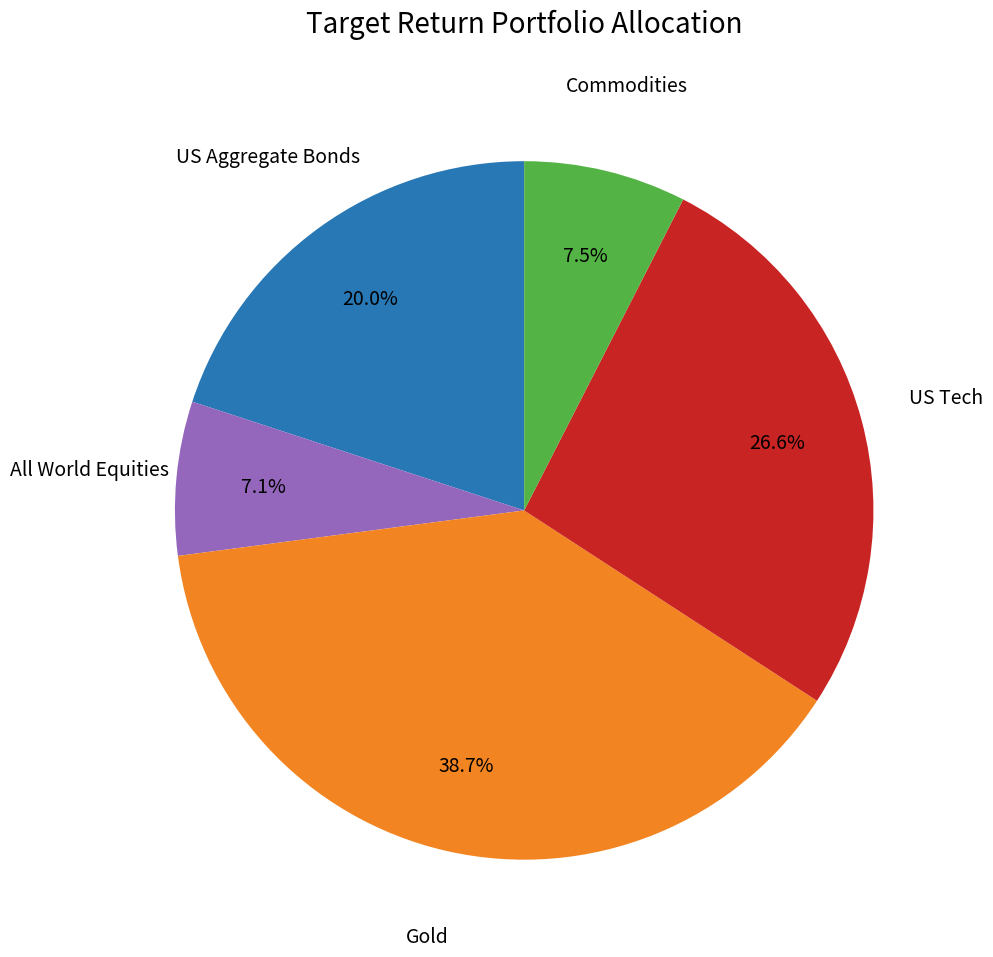

Does any single category account for the majority?

No